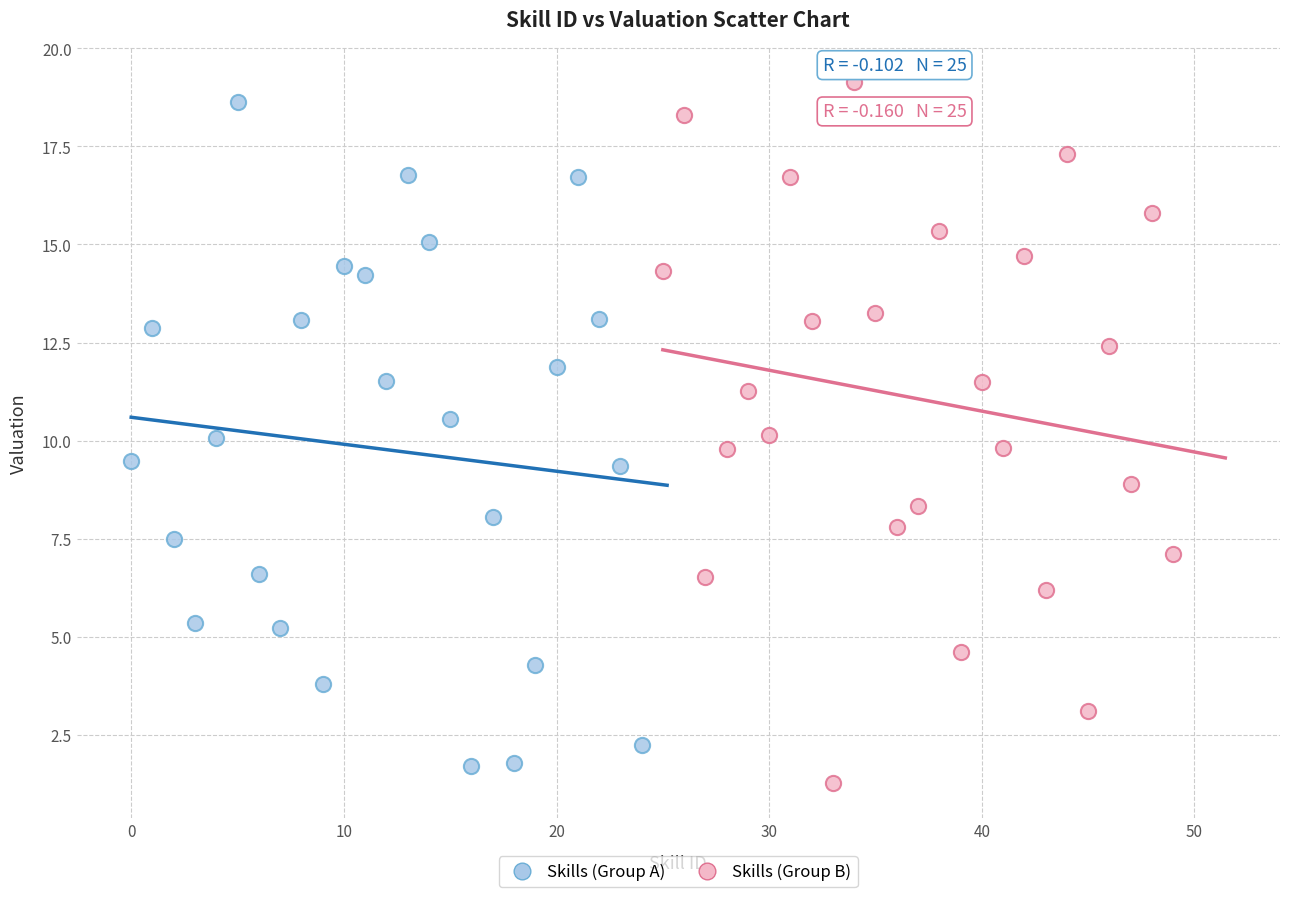

Which series has the largest Y range (max minus min)?

Skills (Group B)